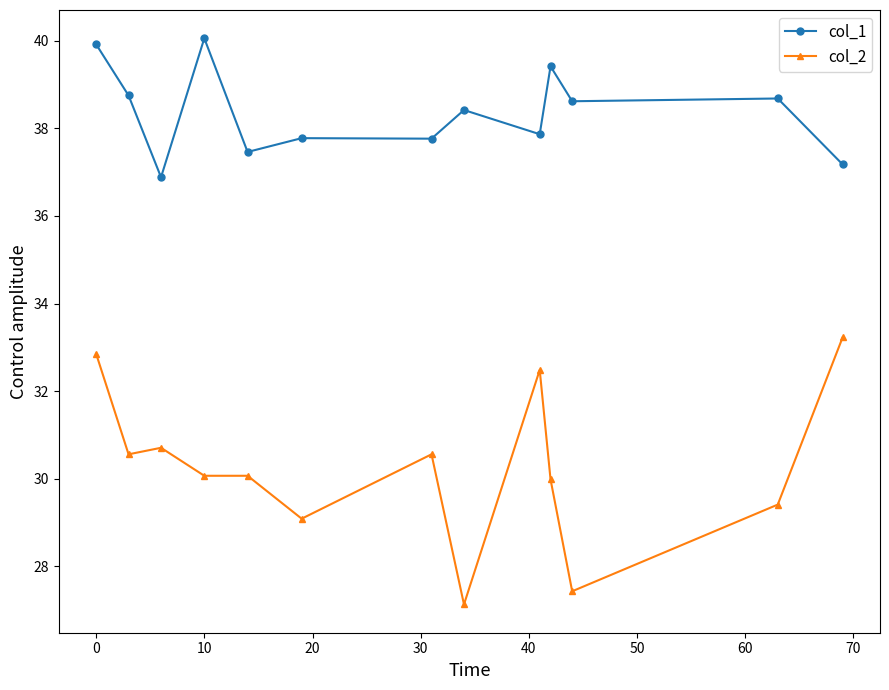

Does the chart display data point markers on the line(s)?

Yes